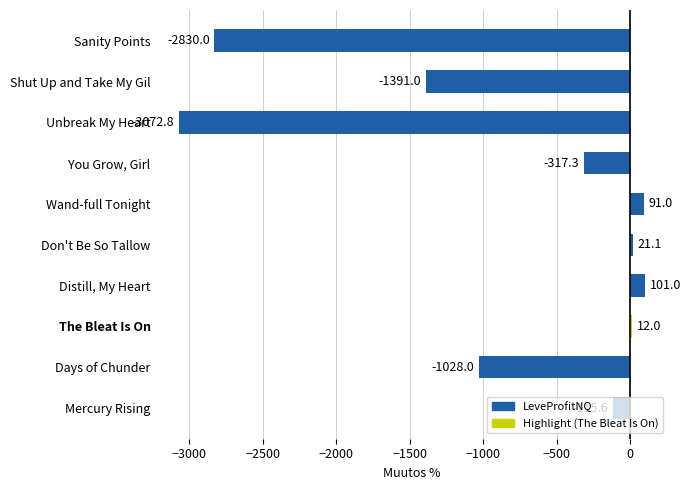

What is the difference between the values at The Bleat Is On and Don't Be So Tallow?

9.1